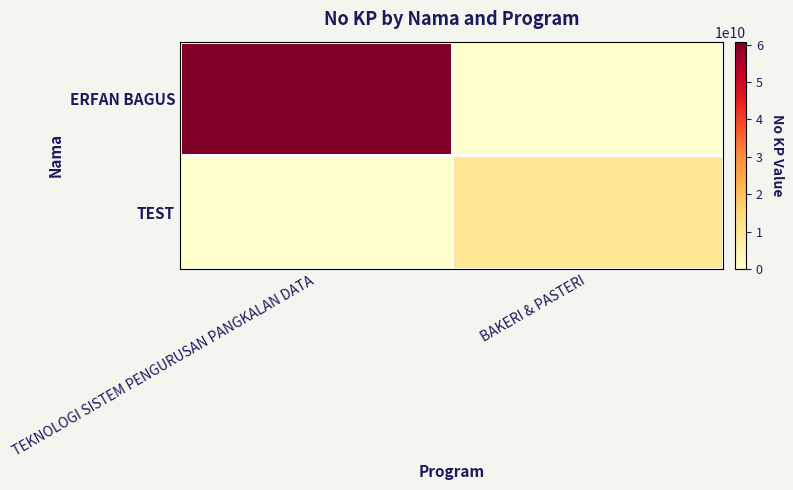

What is the greatest value displayed?

60813100709